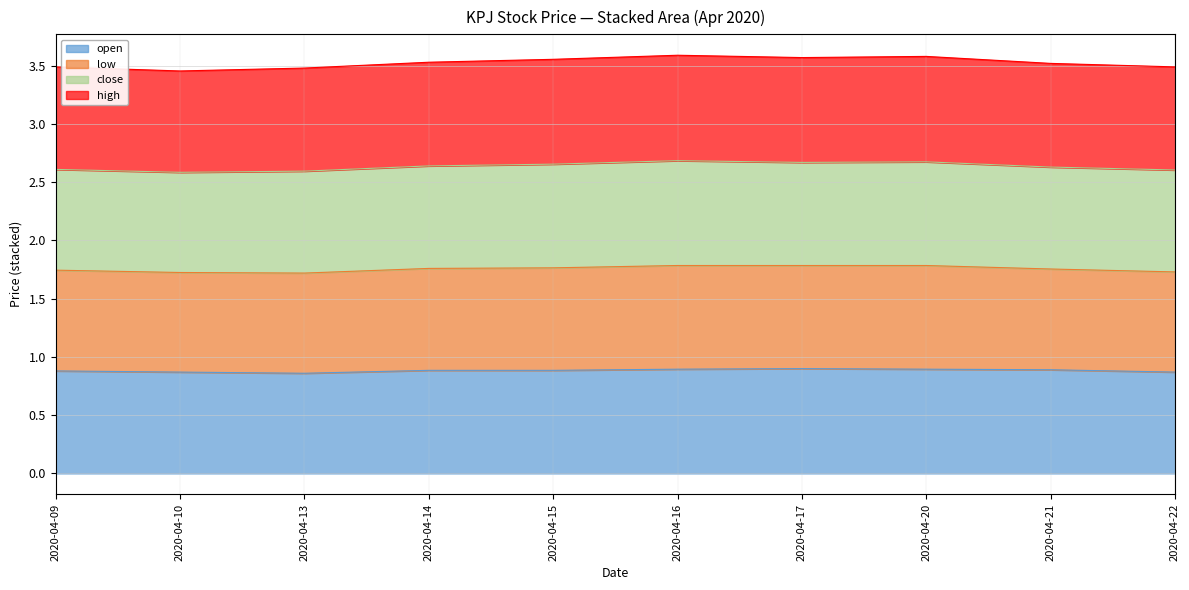

In open, how many points are higher than both neighbors (excluding endpoints)?

1